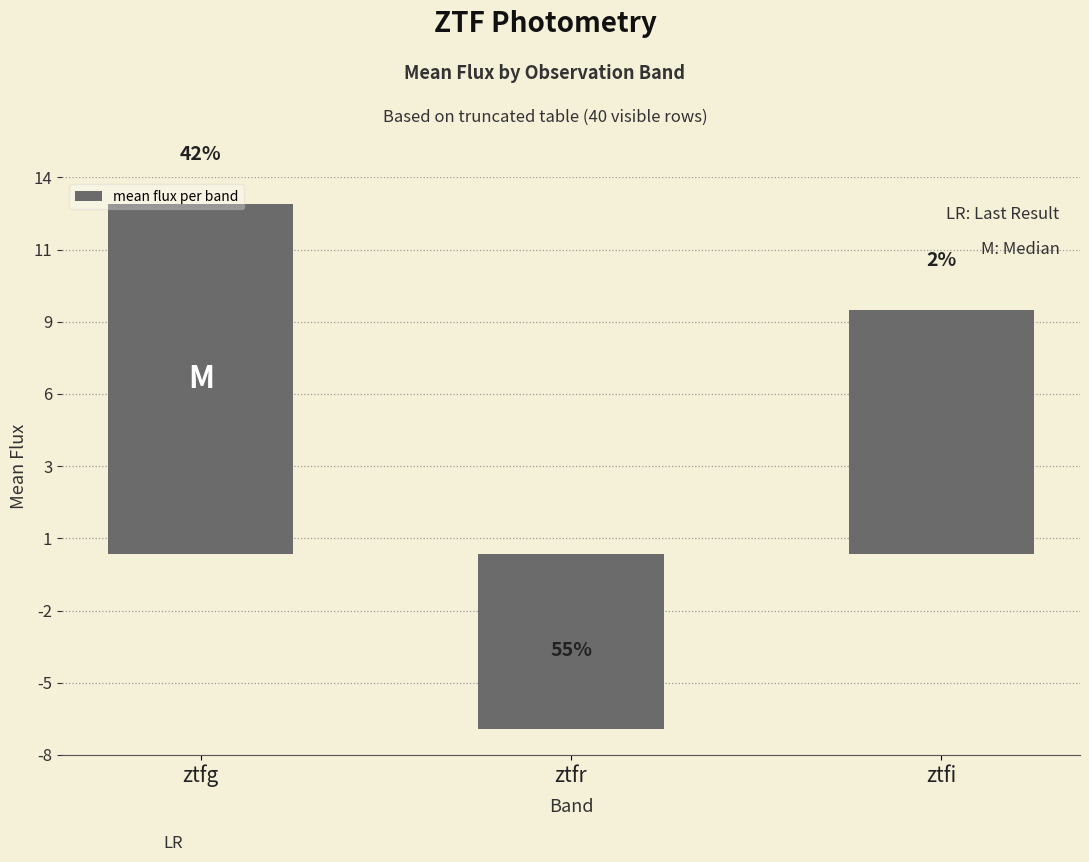

At which label is the value closest to 3?

ztfi